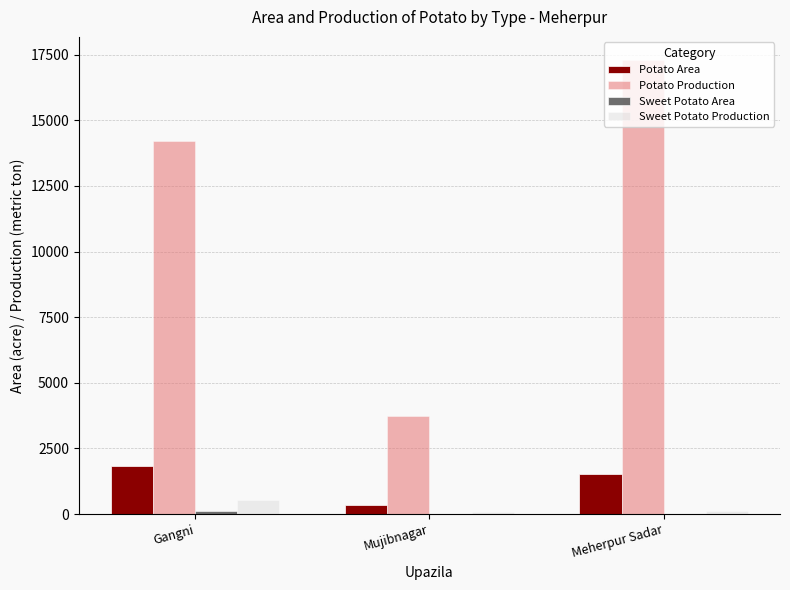

What is the sum of all Potato Production values?

35274